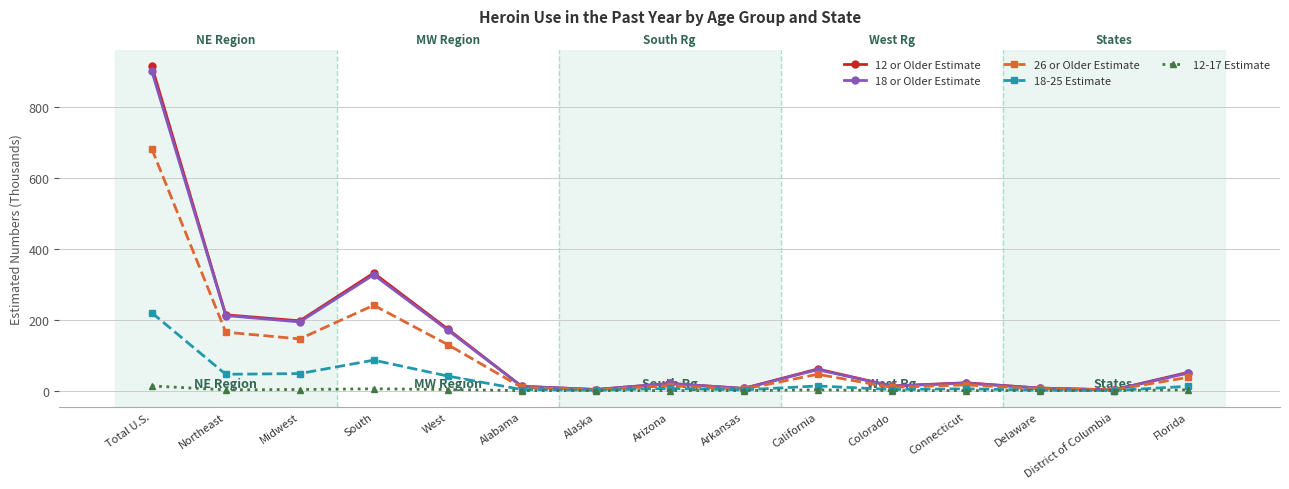

Is the value of 18 or Older Estimate at South greater than the value of 12 or Older Estimate at Arizona?

Yes